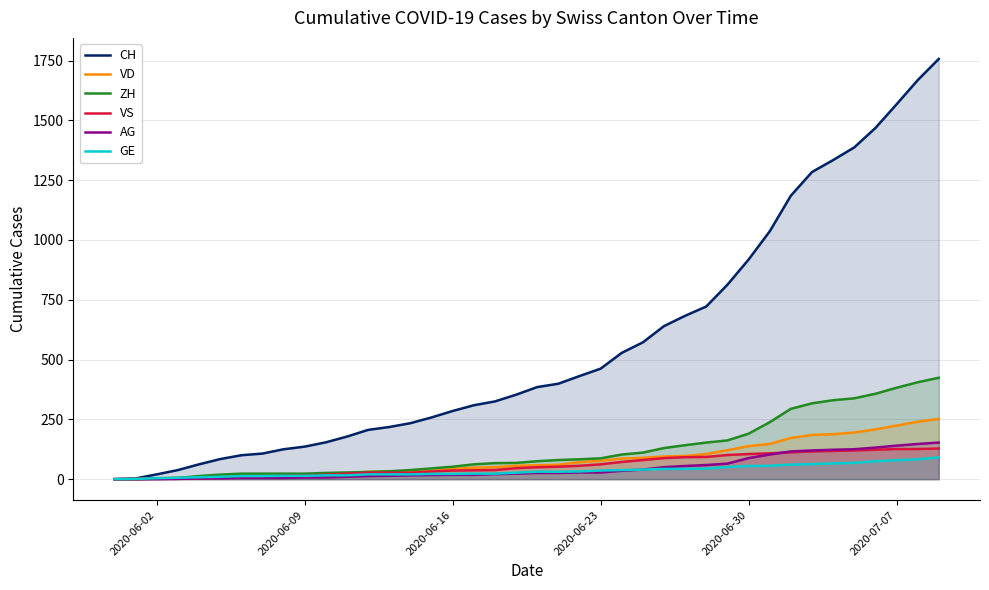

Which series has the widest spread of values?

CH